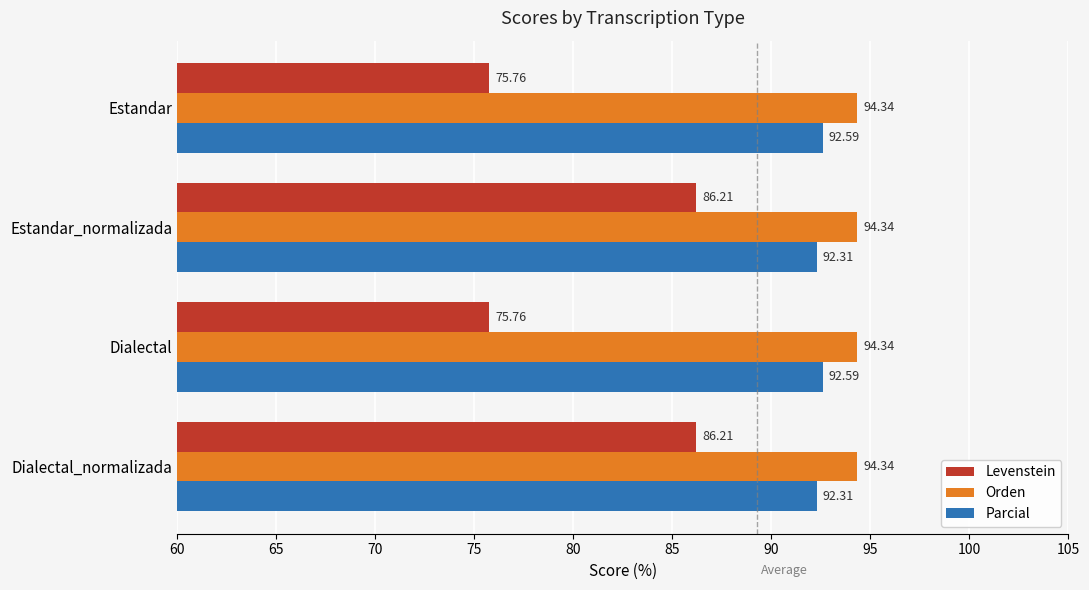

Rank the series by their maximum value, from lowest to highest.

Levenstein, Parcial, Orden